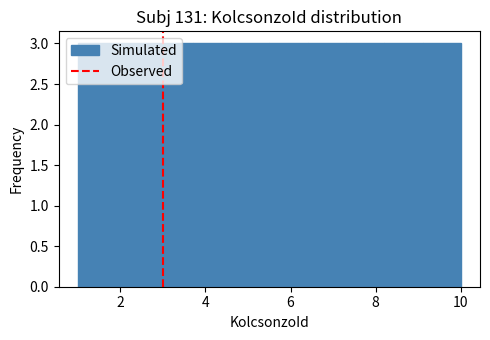

Reading left to right, transcribe this chart: for each bar, give the range it covers on the x-axis and its height. Neither the bar edges nor the heights are printed on the chart, so give them approximately, as read against the axes.

1.0 to 1.9: 3
1.9 to 2.8: 3
2.8 to 3.7: 3
3.7 to 4.6: 3
4.6 to 5.5: 3
5.5 to 6.4: 3
6.4 to 7.3: 3
7.3 to 8.2: 3
8.2 to 9.1: 3
9.1 to 10.0: 3